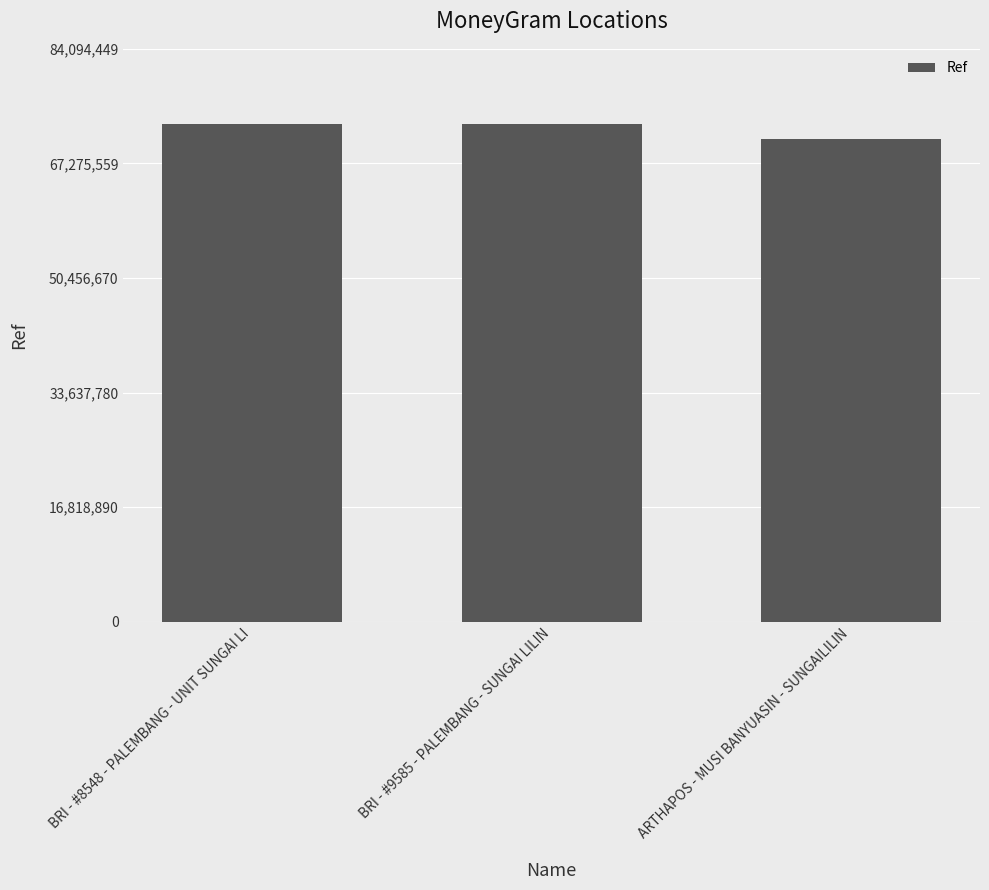

The value at ARTHAPOS - MUSI BANYUASIN - SUNGAILILIN is 70829156. True or false?

True